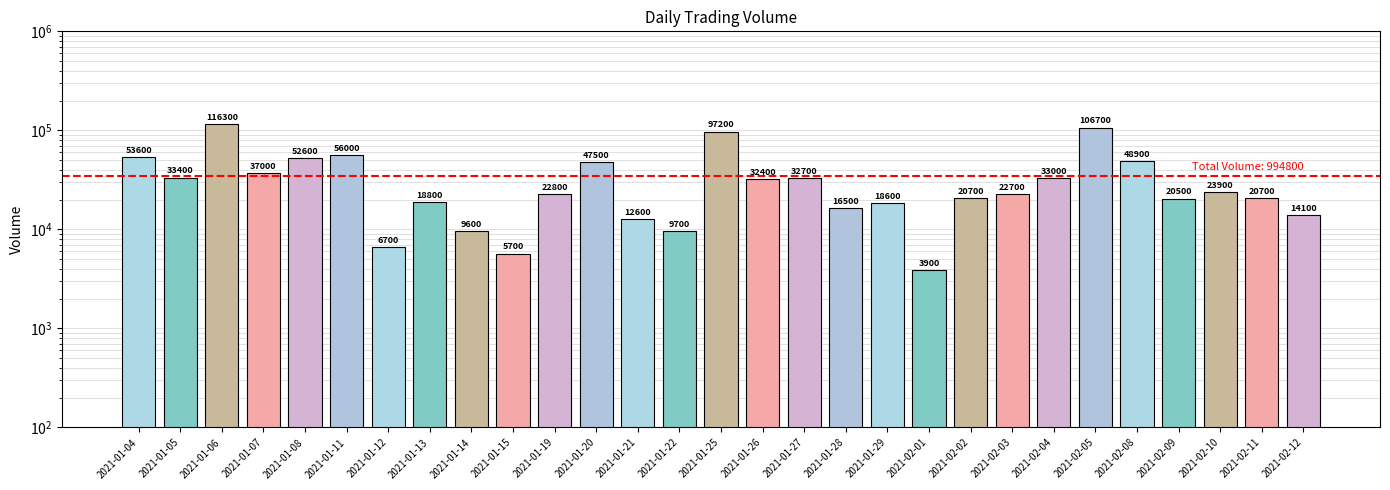

Rank the categories by value from highest to lowest.

2021-01-06, 2021-02-05, 2021-01-25, 2021-01-11, 2021-01-04, 2021-01-08, 2021-02-08, 2021-01-20, 2021-01-07, 2021-01-05, 2021-02-04, 2021-01-27, 2021-01-26, 2021-02-10, 2021-01-19, 2021-02-03, 2021-02-02, 2021-02-11, 2021-02-09, 2021-01-13, 2021-01-29, 2021-01-28, 2021-02-12, 2021-01-21, 2021-01-22, 2021-01-14, 2021-01-12, 2021-01-15, 2021-02-01